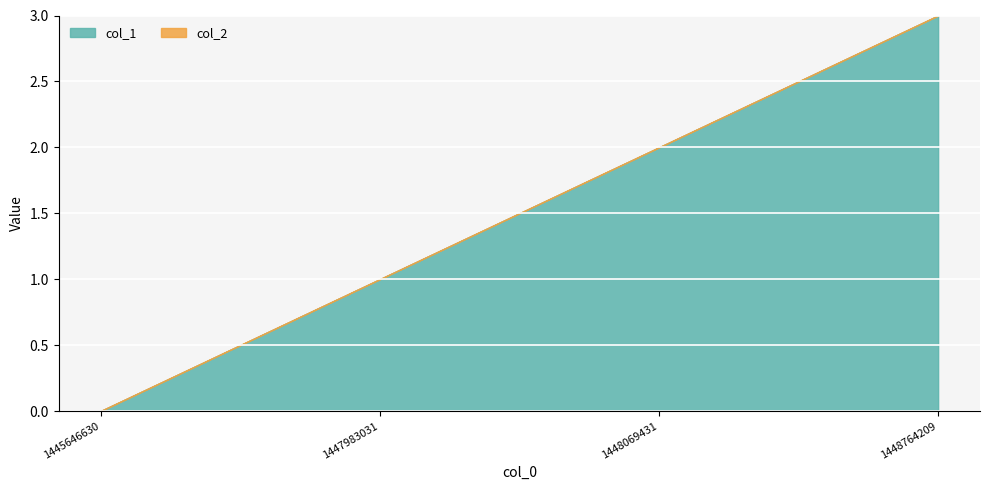

Reading left to right, extract all data points from this chart.

col_1: 0	1	2	3
col_2: 0	0	0	0